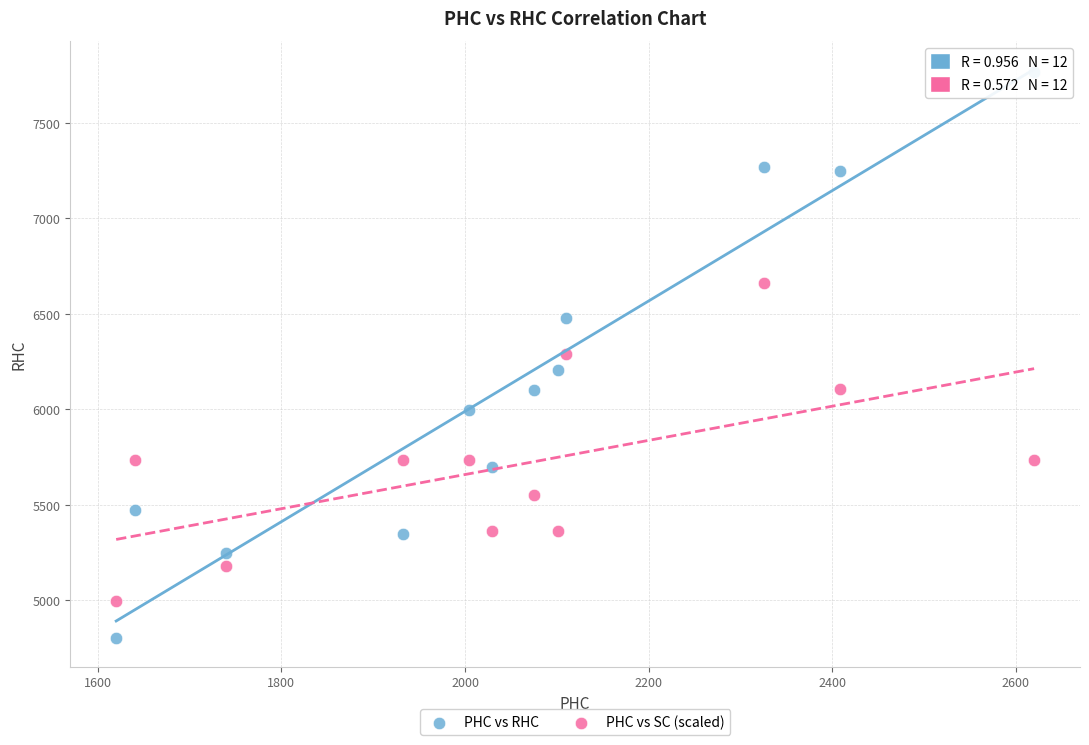

What is the X range (max minus min) for the scatter plot?

1000